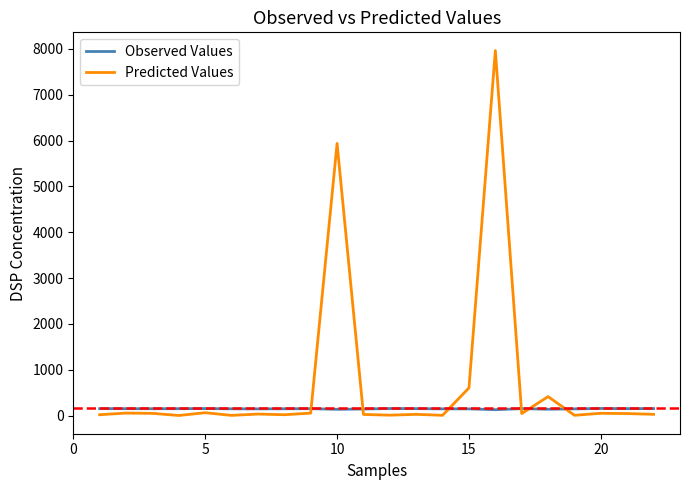

Which series has the largest total across all categories?

Predicted Values